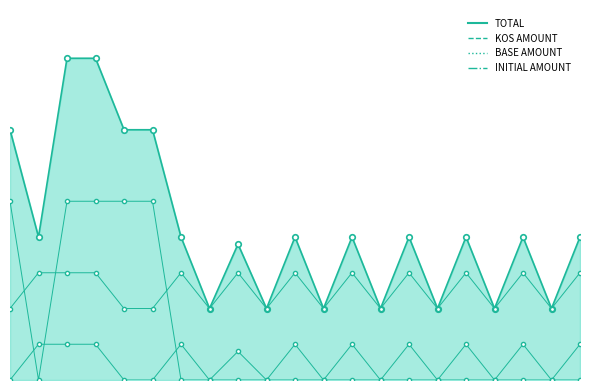

The TOTAL series shows 6714 at K2. True or false?

False